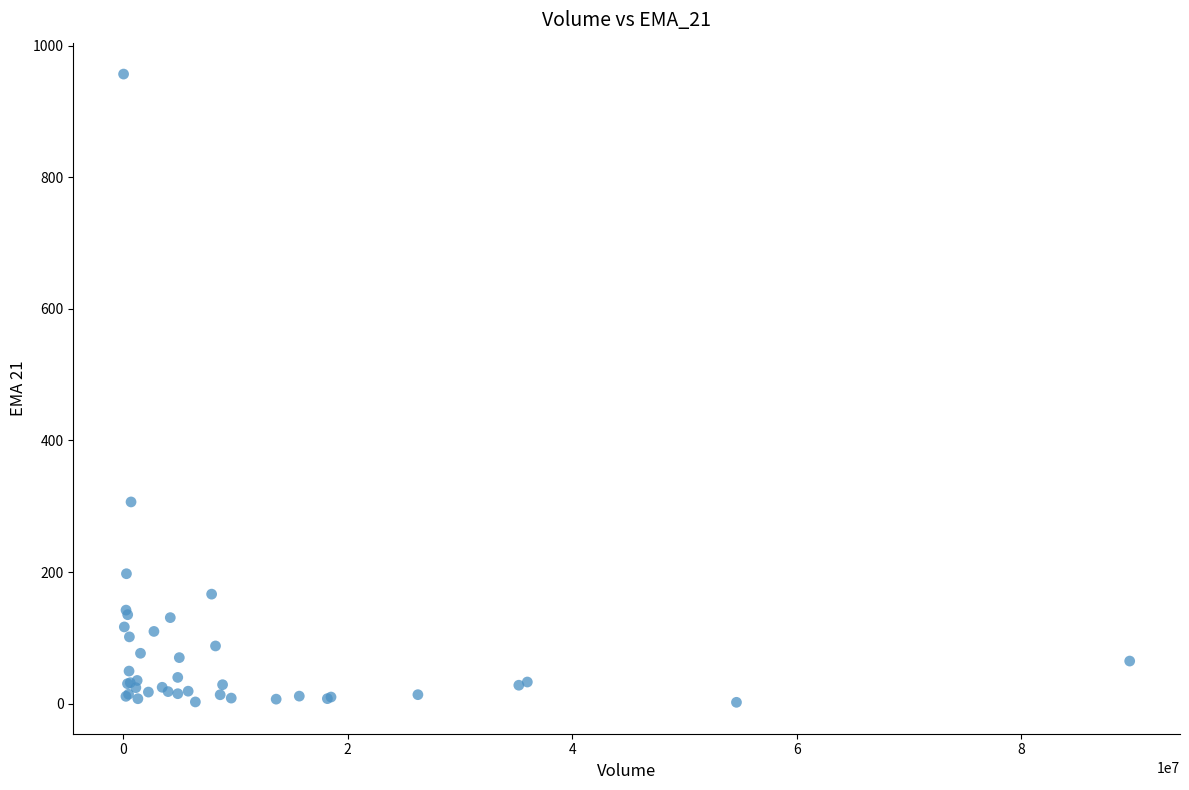

What Y value in the scatter plot is closest to 479?

306.6